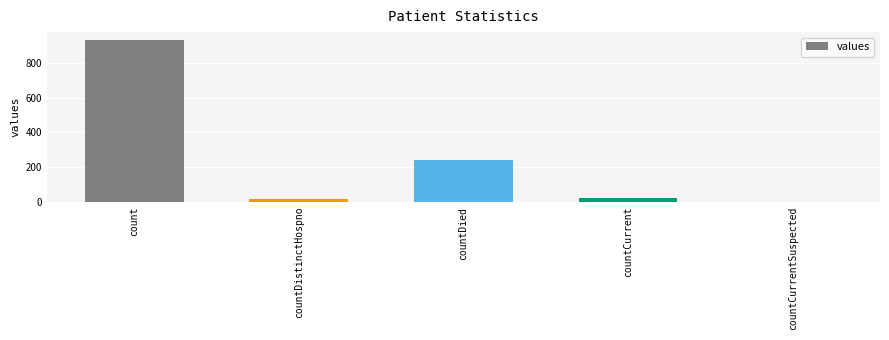

What is the change in value from countDied to countCurrent?

-221